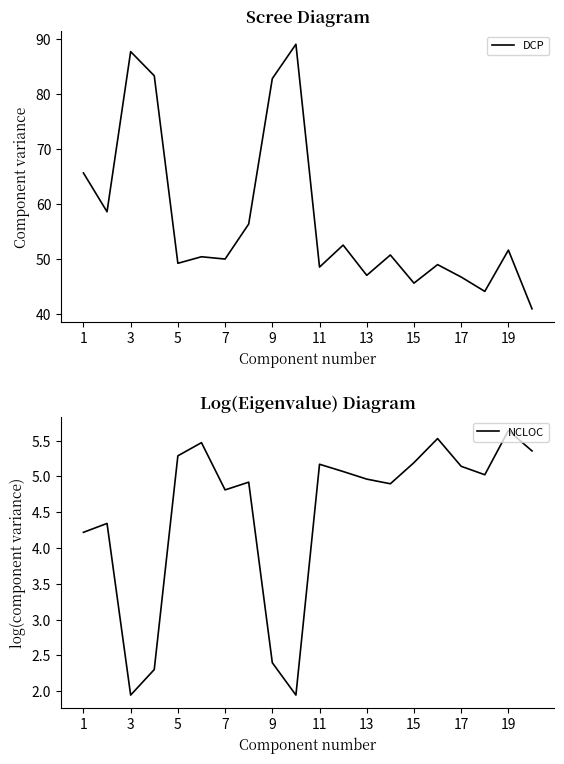

The value of NCLOC at 19 is 8.6. True or false?

False